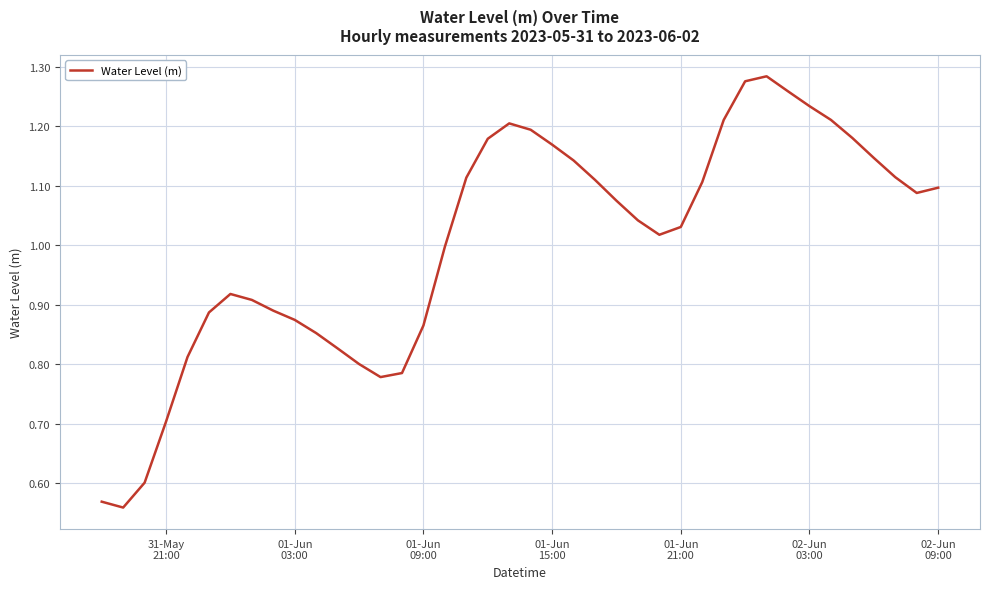

What is the difference between the maximum and minimum values?

0.7